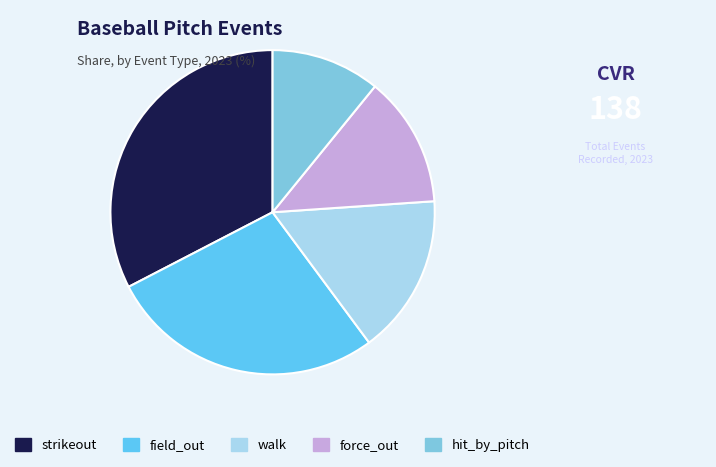

Rank the categories by value from highest to lowest.

strikeout, field_out, walk, force_out, hit_by_pitch